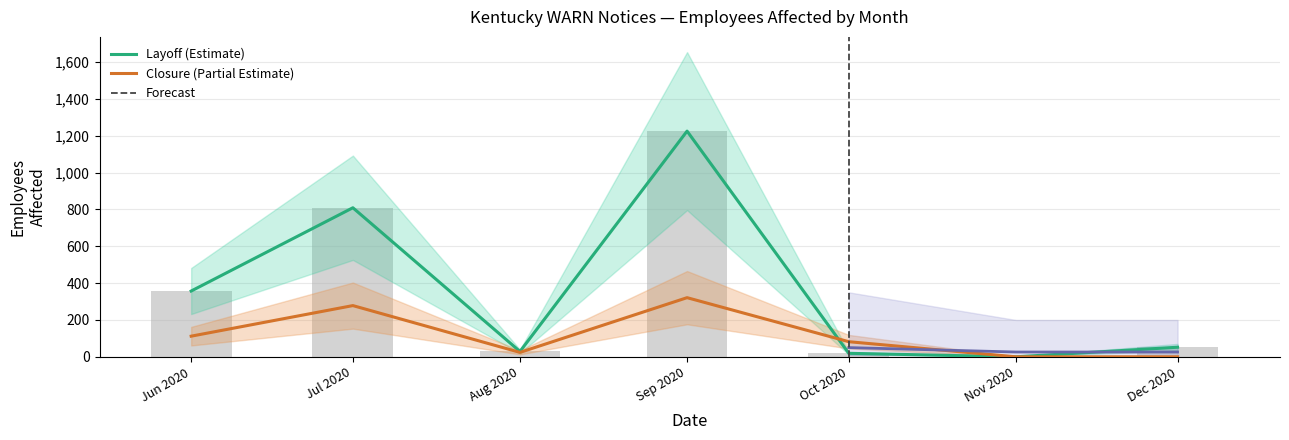

Which series has the largest total across all categories?

Layoff (Estimate)